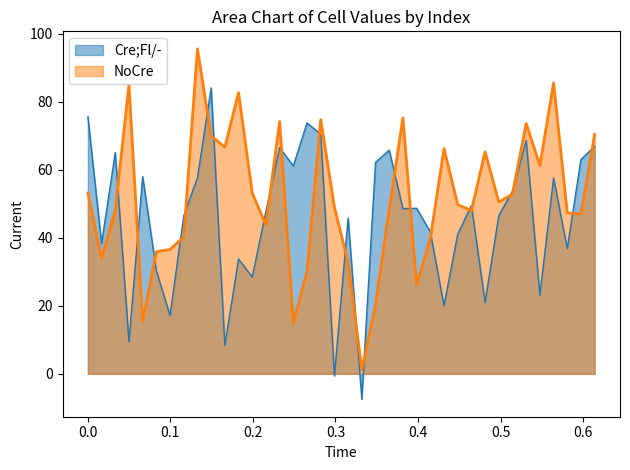

What is the sum of all Cre;Fl/- values?

1725.8